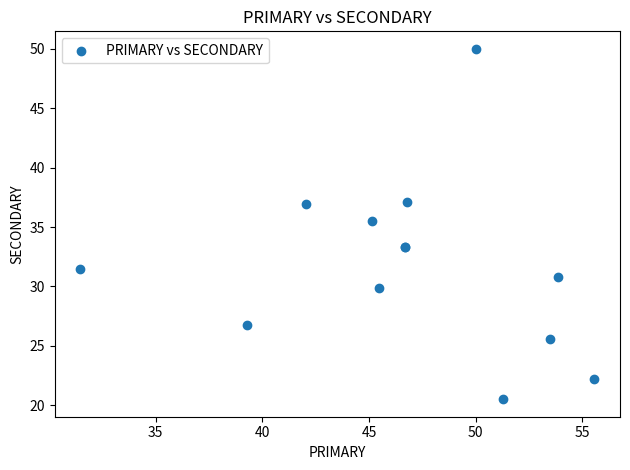

What Y value in the scatter plot is closest to 35?

35.5